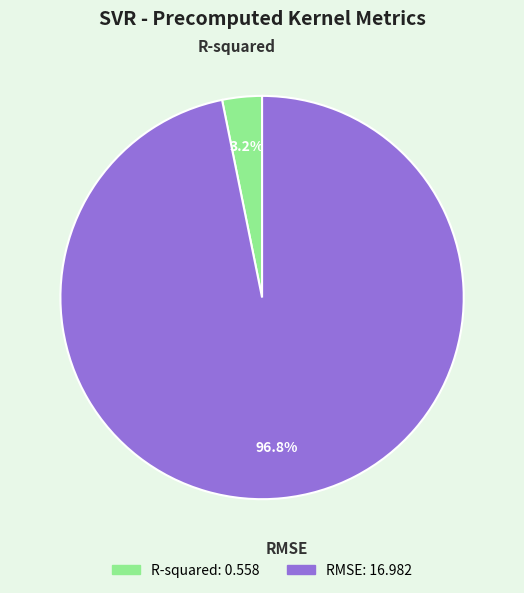

Is it true that RMSE is 97% of the pie?

True